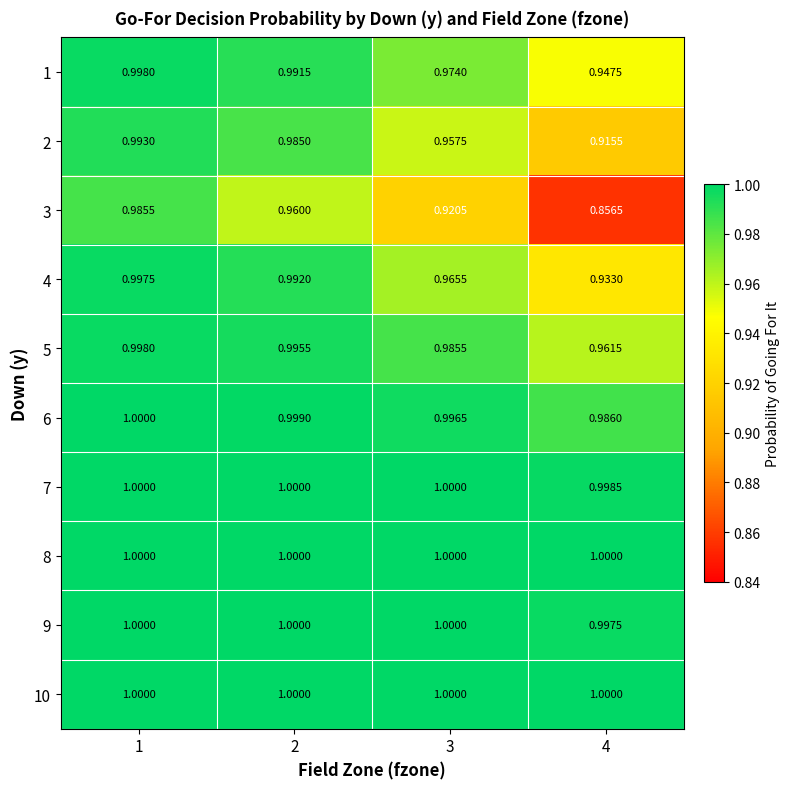

Which series has the largest range (max minus min)?

3